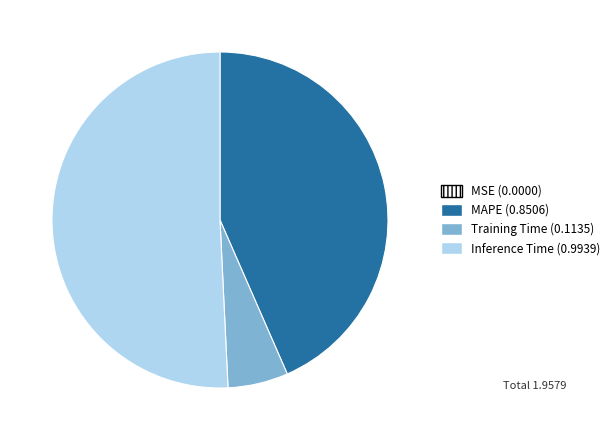

Which slice is the largest?

Inference Time